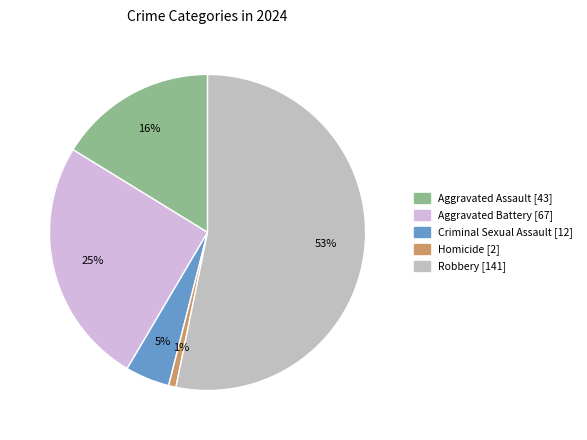

Which has a higher value, Robbery or Criminal Sexual Assault?

Robbery